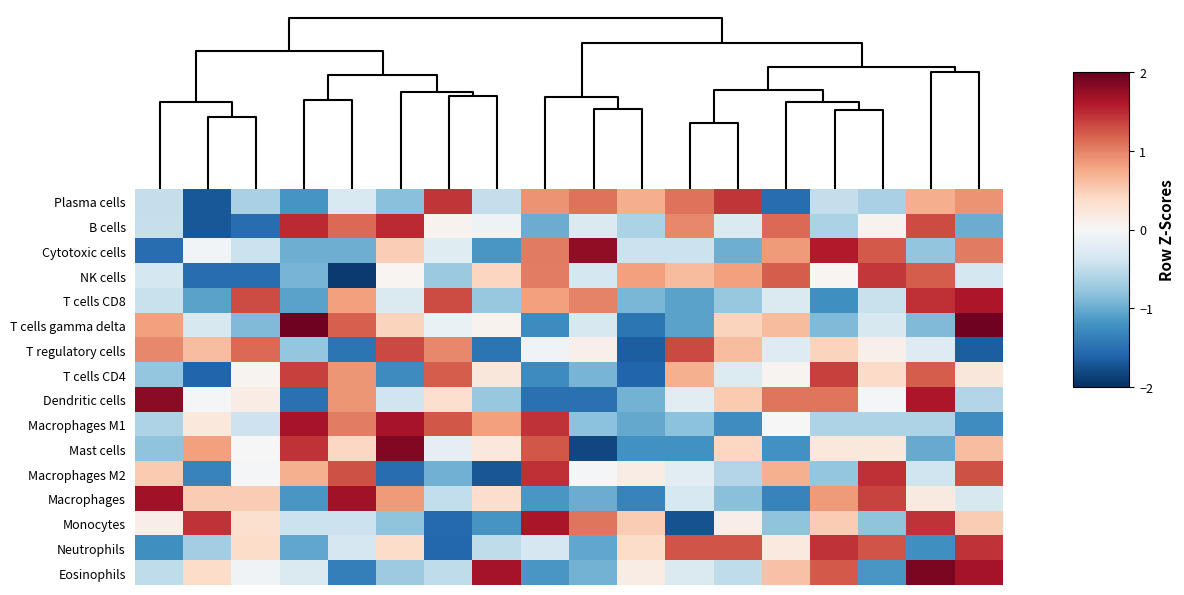

Reading left to right, extract all data points from this chart.

Plasma cells: -0.5	-1.7	-0.7	-1.2	-0.3	-0.8	1.4	-0.5	0.9	1.1	0.7	1.1	1.4	-1.5	-0.5	-0.7	0.7	0.9
B cells: -0.5	-1.7	-1.5	1.5	1.1	1.5	0.1	-0.1	-1.0	-0.3	-0.6	1.0	-0.3	1.1	-0.6	0.1	1.3	-1.0
Cytotoxic cells: -1.5	-0.1	-0.4	-1.0	-1.0	0.5	-0.2	-1.2	1.0	1.8	-0.4	-0.4	-1.0	0.9	1.6	1.2	-0.8	1.0
NK cells: -0.3	-1.5	-1.5	-0.9	-1.9	0.0	-0.7	0.4	1.0	-0.3	0.8	0.6	0.8	1.2	0.0	1.4	1.2	-0.3
T cells CD8: -0.4	-1.1	1.3	-1.1	0.8	-0.3	1.3	-0.8	0.8	1.0	-0.9	-1.1	-0.8	-0.3	-1.2	-0.4	1.5	1.6
T cells gamma delta: 0.8	-0.3	-0.9	2.0	1.2	0.4	-0.1	0.1	-1.3	-0.3	-1.4	-1.1	0.4	0.6	-0.9	-0.3	-0.9	2.0
T regulatory cells: 1.0	0.6	1.1	-0.8	-1.5	1.3	1.0	-1.5	-0.1	0.1	-1.6	1.3	0.6	-0.3	0.4	0.1	-0.3	-1.6
T cells CD4: -0.8	-1.6	0.1	1.4	0.9	-1.3	1.2	0.2	-1.3	-0.9	-1.6	0.7	-0.3	0.1	1.4	0.4	1.2	0.2
Dendritic cells: 1.8	-0.0	0.2	-1.5	0.9	-0.4	0.3	-0.8	-1.5	-1.5	-0.9	-0.2	0.5	1.1	1.1	-0.0	1.6	-0.6
Macrophages M1: -0.6	0.2	-0.4	1.6	1.0	1.6	1.2	0.8	1.4	-0.8	-1.0	-0.8	-1.2	0.0	-0.6	-0.6	-0.6	-1.2
Mast cells: -0.8	0.8	0.0	1.4	0.4	1.8	-0.2	0.2	1.2	-1.8	-1.2	-1.2	0.4	-1.2	0.2	0.2	-1.0	0.6
Macrophages M2: 0.5	-1.3	-0.0	0.7	1.3	-1.5	-1.0	-1.7	1.5	-0.0	0.2	-0.2	-0.6	0.7	-0.8	1.5	-0.4	1.3
Macrophages: 1.7	0.5	0.5	-1.2	1.7	0.8	-0.5	0.3	-1.2	-1.0	-1.3	-0.3	-0.8	-1.3	0.8	1.3	0.2	-0.3
Monocytes: 0.1	1.4	0.3	-0.4	-0.4	-0.8	-1.5	-1.2	1.6	1.1	0.5	-1.7	0.1	-0.8	0.5	-0.8	1.4	0.5
Neutrophils: -1.2	-0.7	0.4	-1.0	-0.3	0.4	-1.6	-0.5	-0.3	-1.0	0.4	1.3	1.3	0.2	1.4	1.3	-1.2	1.4
Eosinophils: -0.5	0.4	-0.1	-0.3	-1.4	-0.7	-0.5	1.7	-1.2	-0.9	0.1	-0.3	-0.5	0.6	1.2	-1.2	1.9	1.7